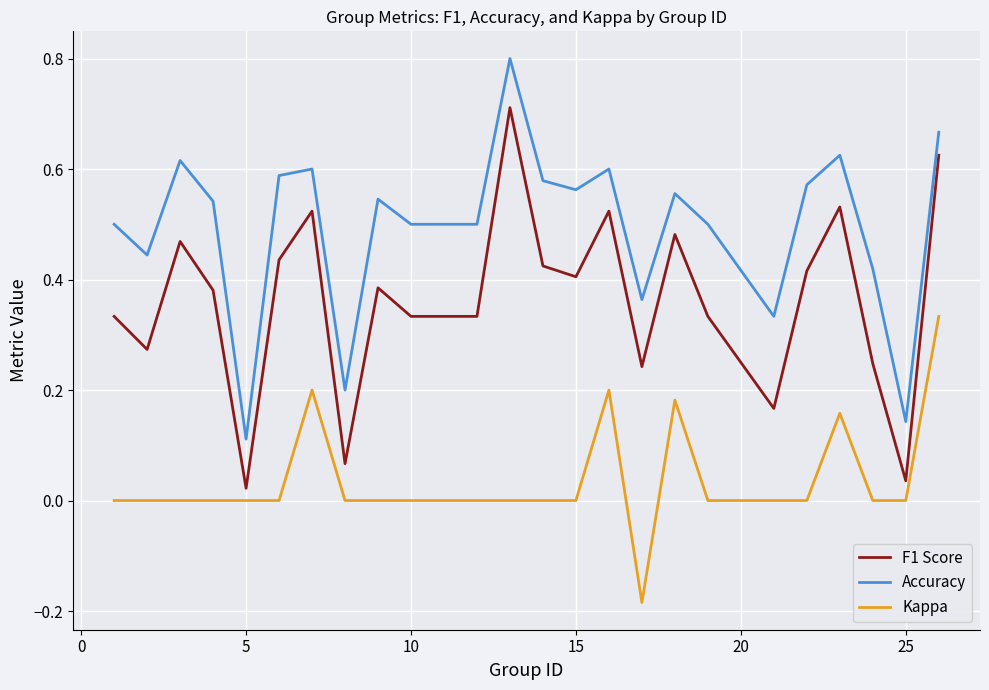

Which series has the largest total across all categories?

Accuracy